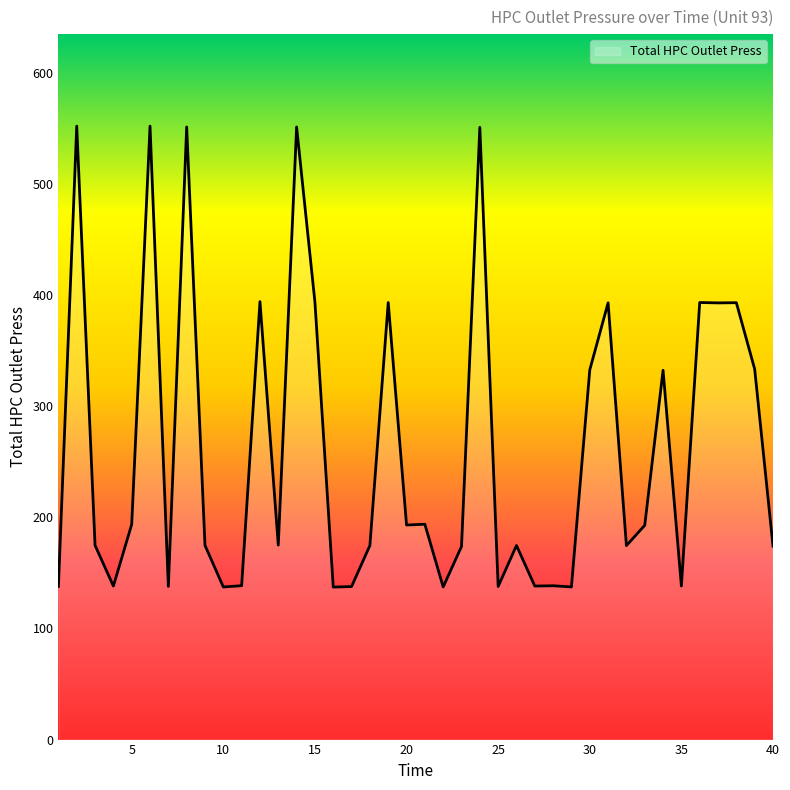

What is the maximum value shown in the chart?

551.9